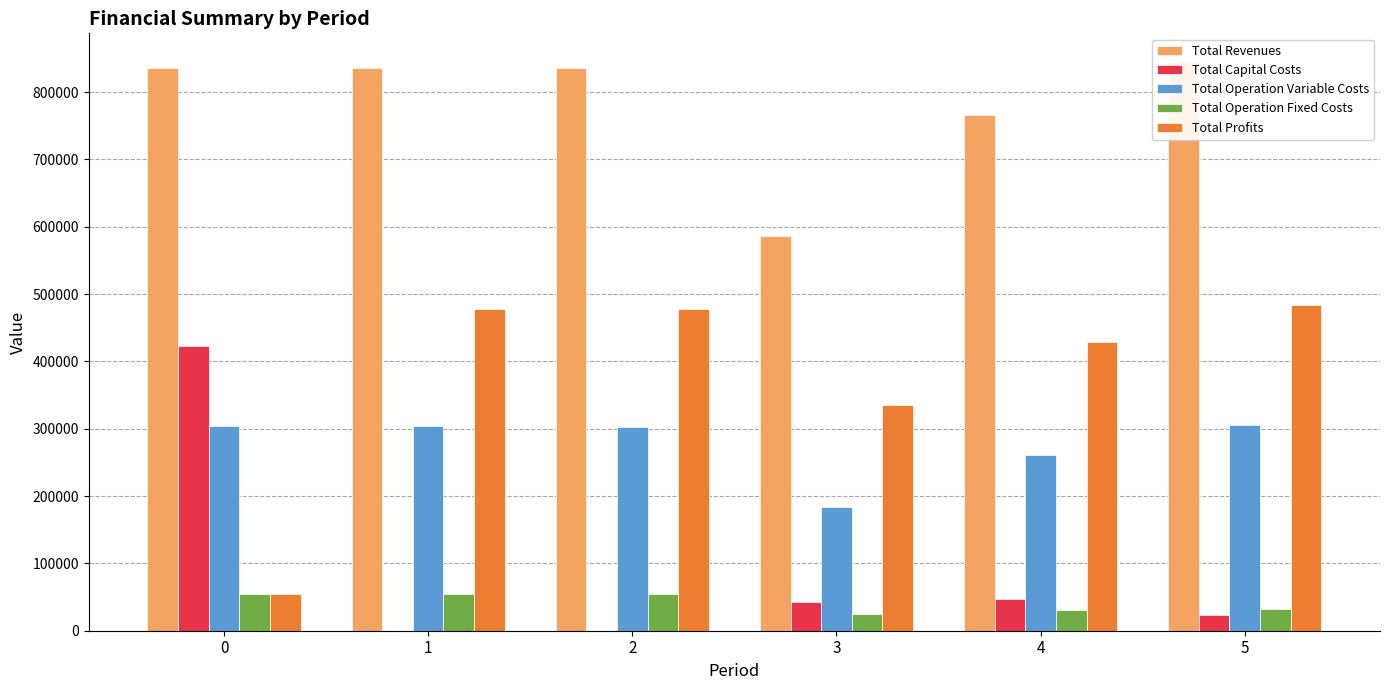

The Total Capital Costs series shows 685065.0 at 0. True or false?

False